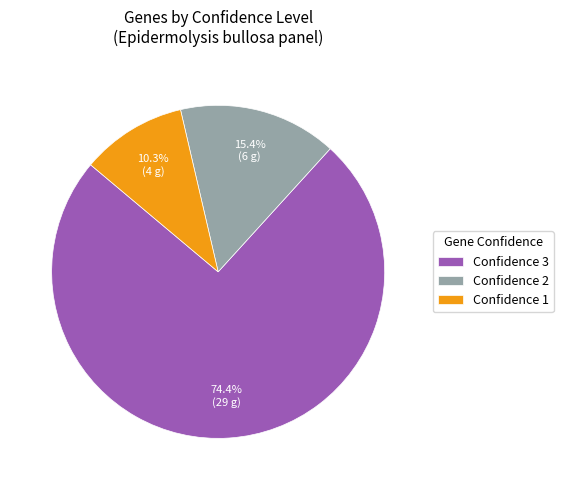

Which category has the biggest portion of the pie?

Confidence 3